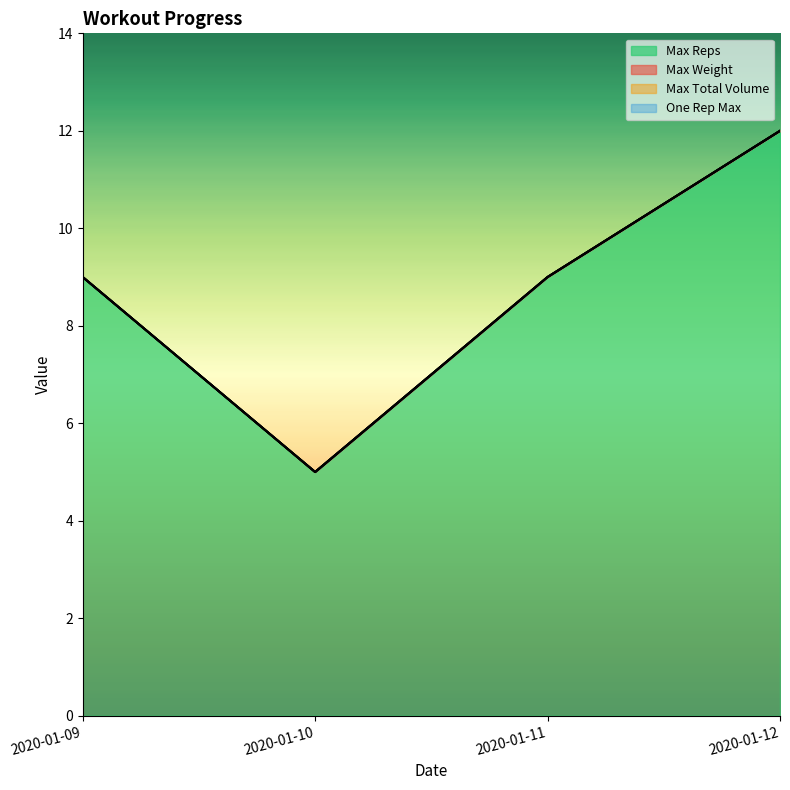

How many data points does each series have?

4